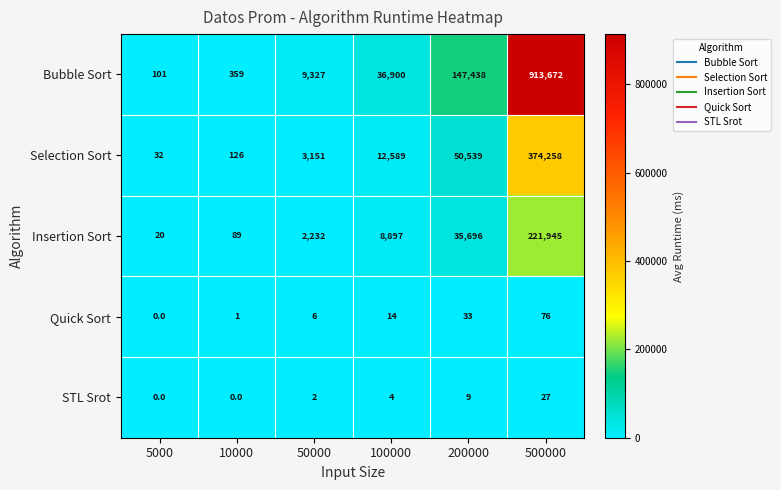

At which category is the sum across all series the highest?

500000